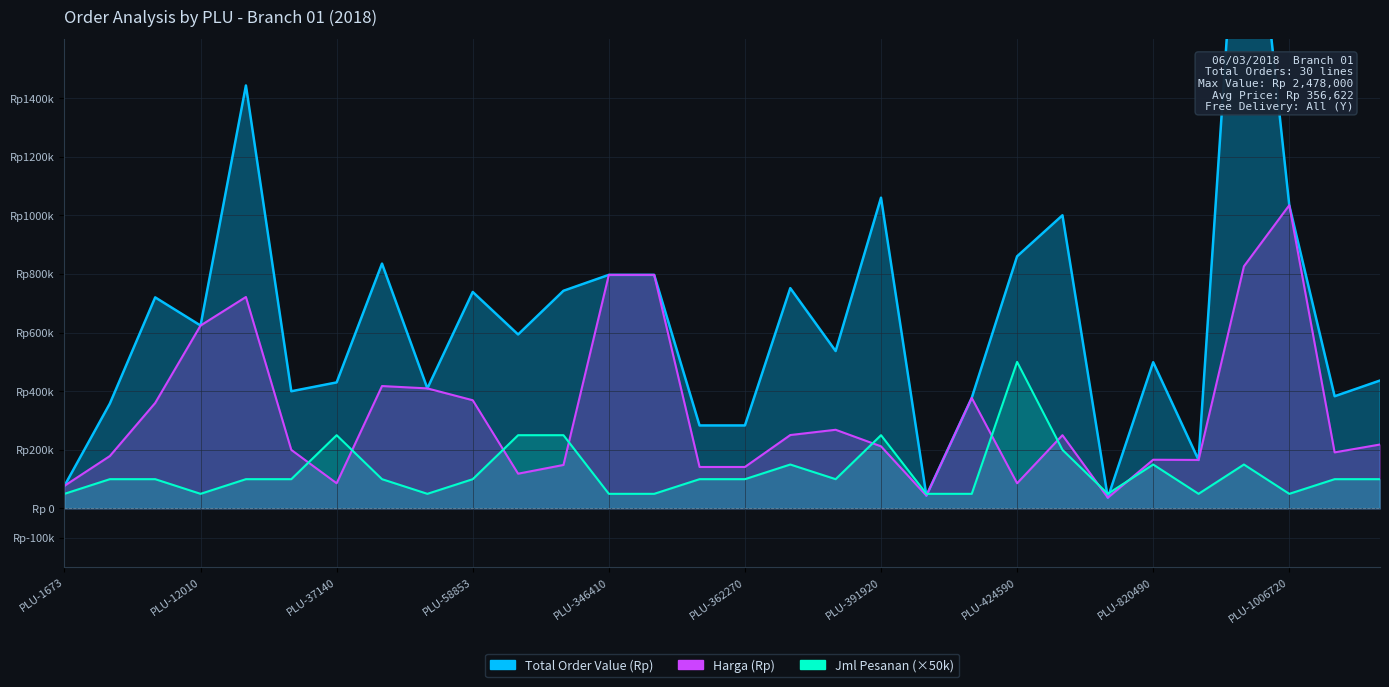

What is the sum of all Harga (Rp) values?

9714795